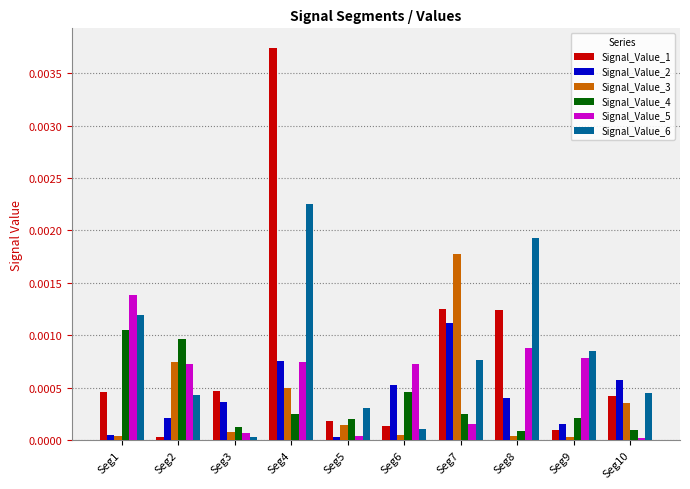

The Signal_Value_1 series shows 0.0 at Seg3. True or false?

True